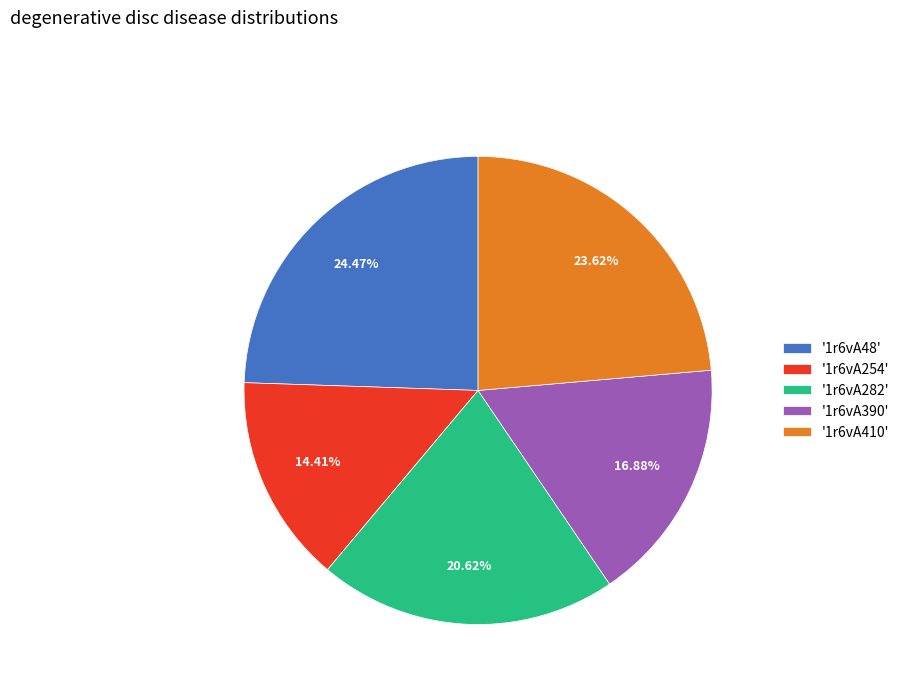

Between '1r6vA48' and '1r6vA254', which is larger?

'1r6vA48'